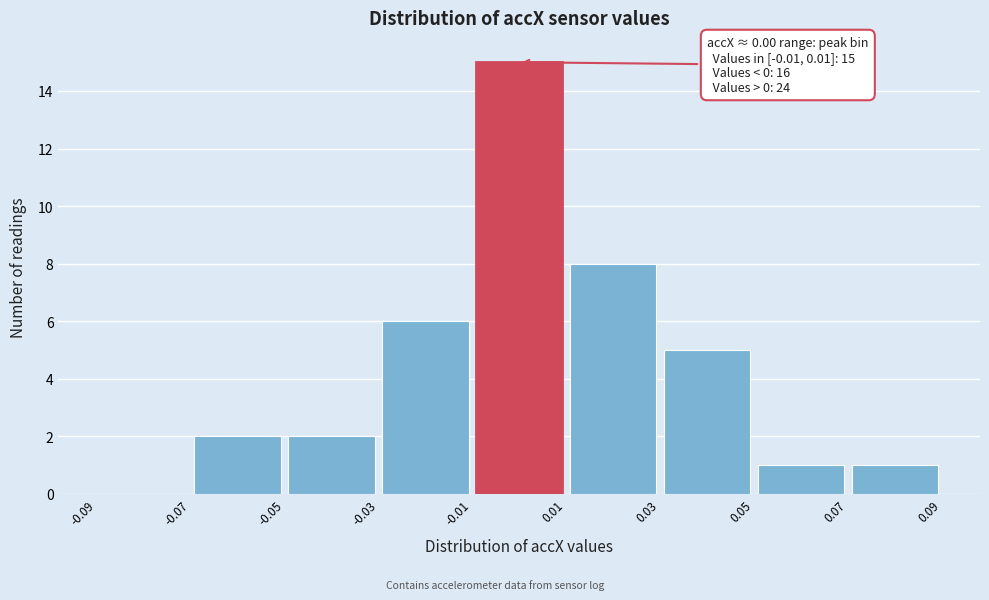

Which range on the x-axis has the tallest bar?

-0.01 to 0.01